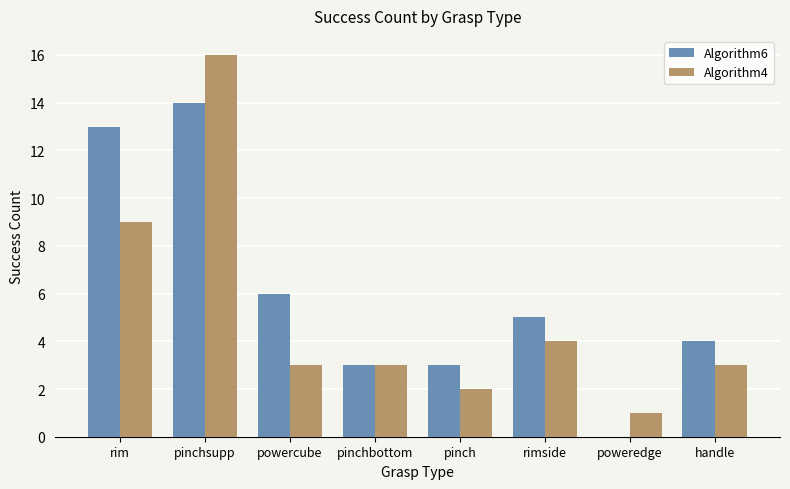

What value does the Algorithm4 series have at rim, to the nearest 10?

10